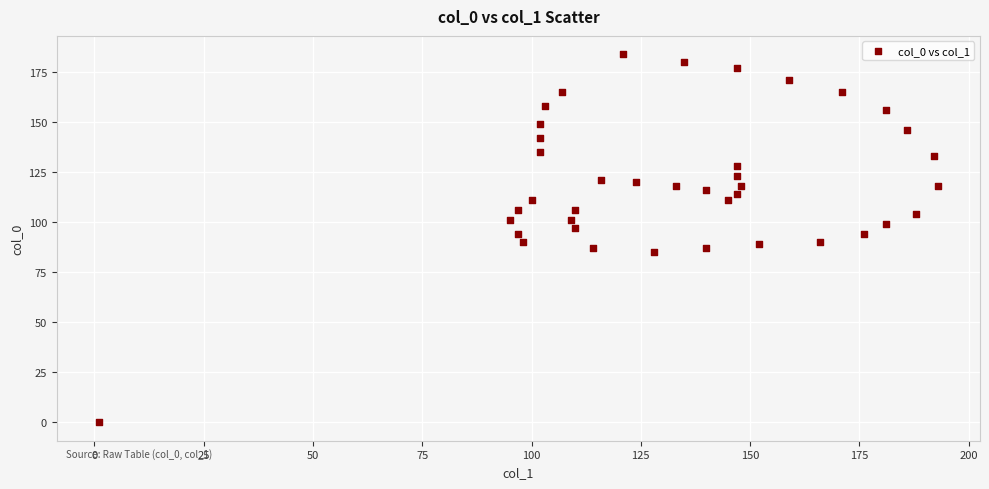

What is the range of Y values (max minus min)?

184